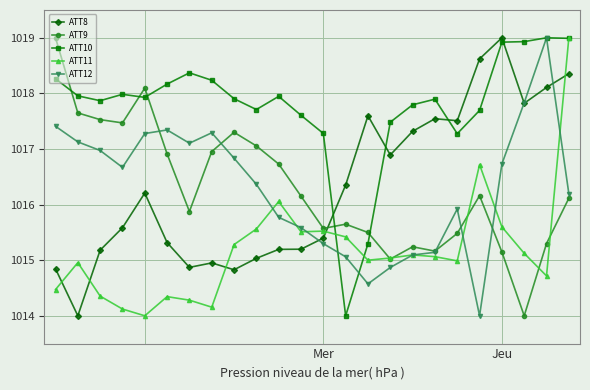

True or false: ATT8 has more than 1 points higher than both neighbors.

True